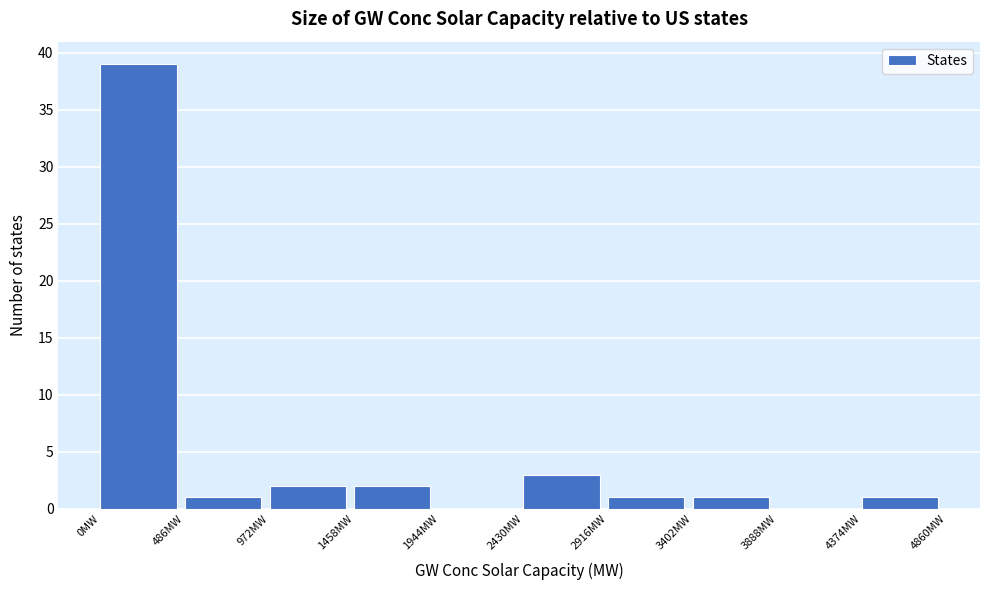

Reading left to right, list every bar in this chart as the range it spans on the x-axis followed by its height. Neither the bar edges nor the heights are printed on the chart, so give them approximately, as read against the axes.

0 to 500: 39
500 to 950: 1
950 to 1450: 2
1450 to 1950: 2
1950 to 2450: 0
2450 to 2900: 3
2900 to 3400: 1
3400 to 3900: 1
3900 to 4350: 0
4350 to 4850: 1